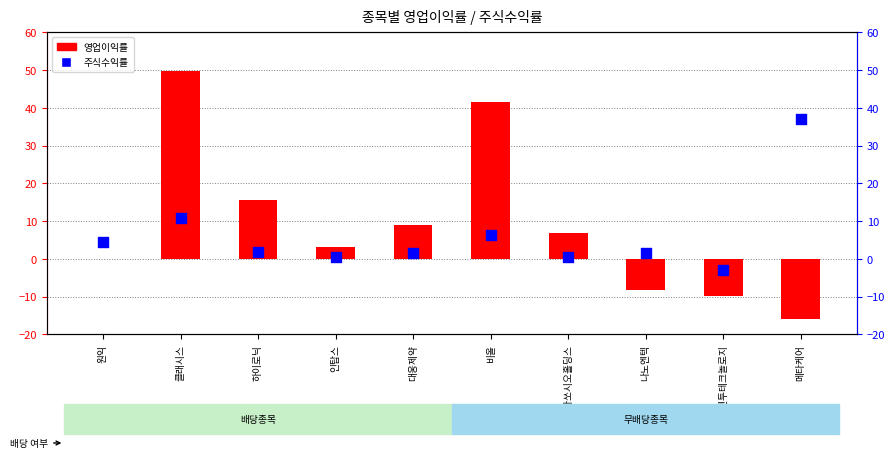

Is the value of 주식수익률 at 동아쏘시오홀딩스 greater than the value of 영업이익률 at 인탑스?

No